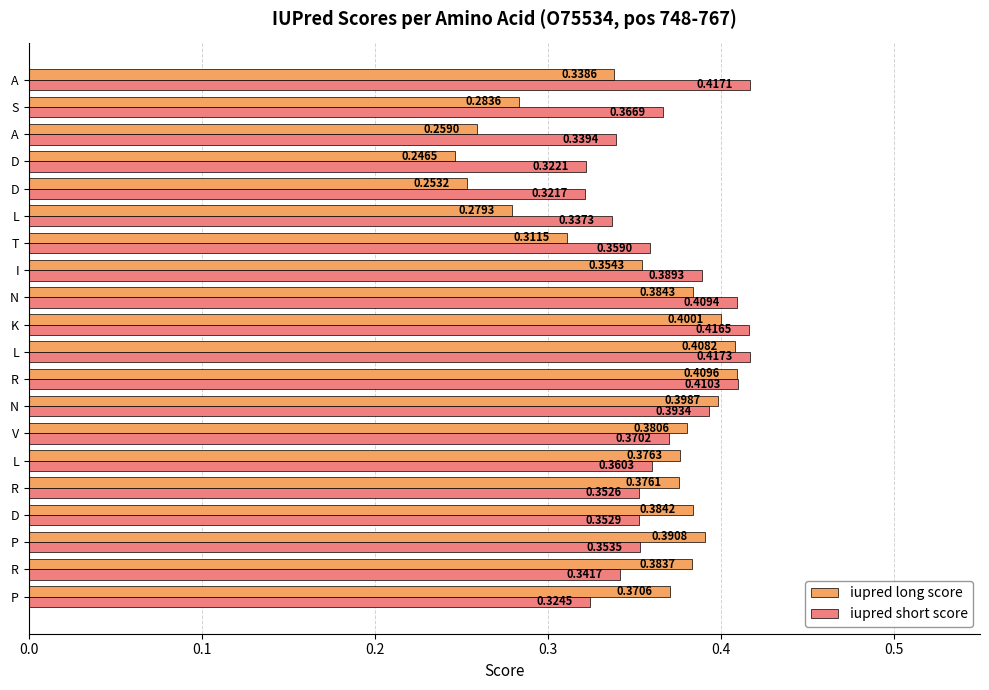

Count the number of data series in this chart.

2